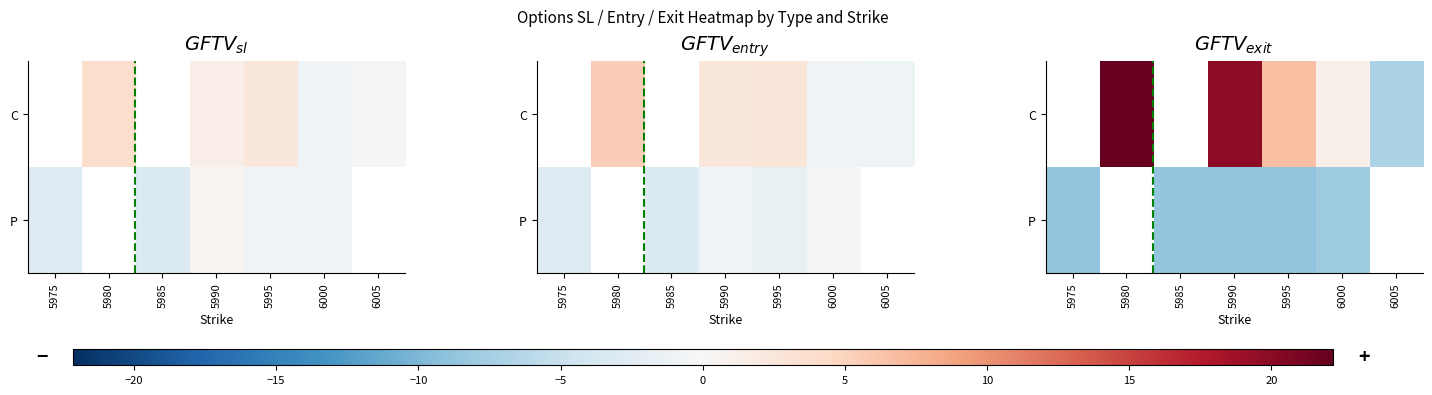

Is the value of C at 5975 greater than the value of P at 5995?

No